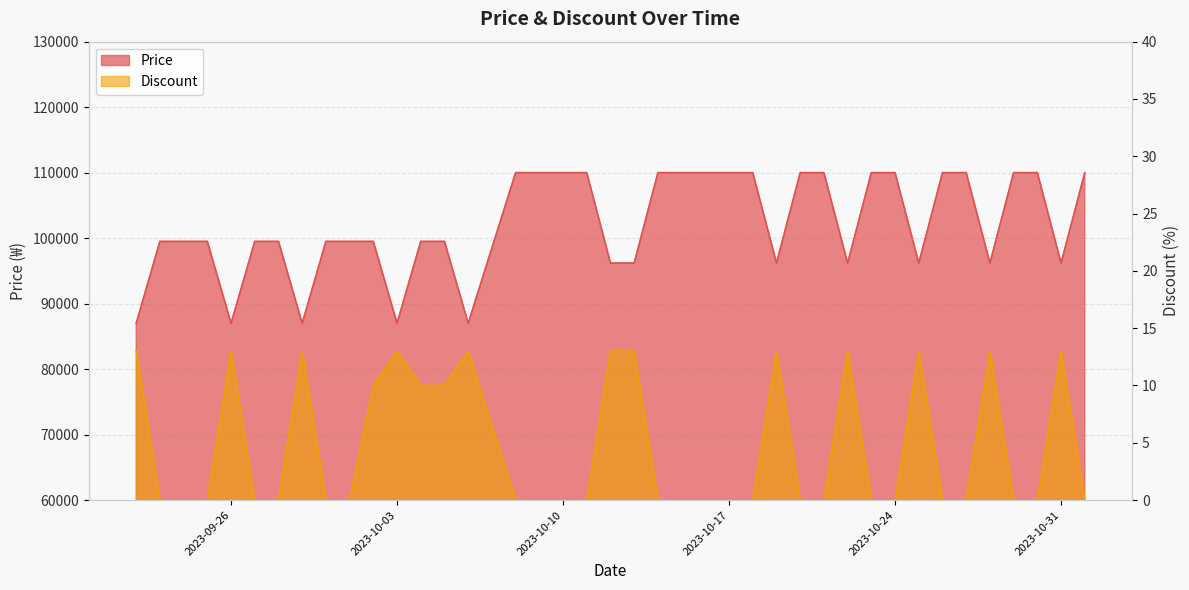

What are all the series names shown in the legend?

Price, Discount